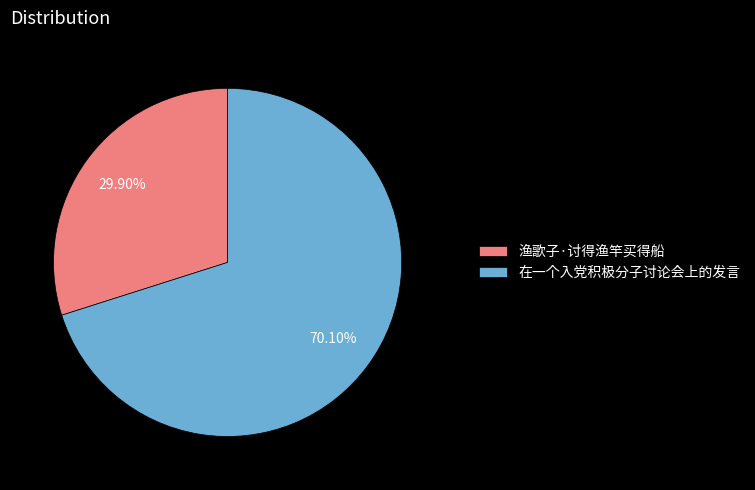

Which slice is the smallest?

渔歌子·讨得渔竿买得船